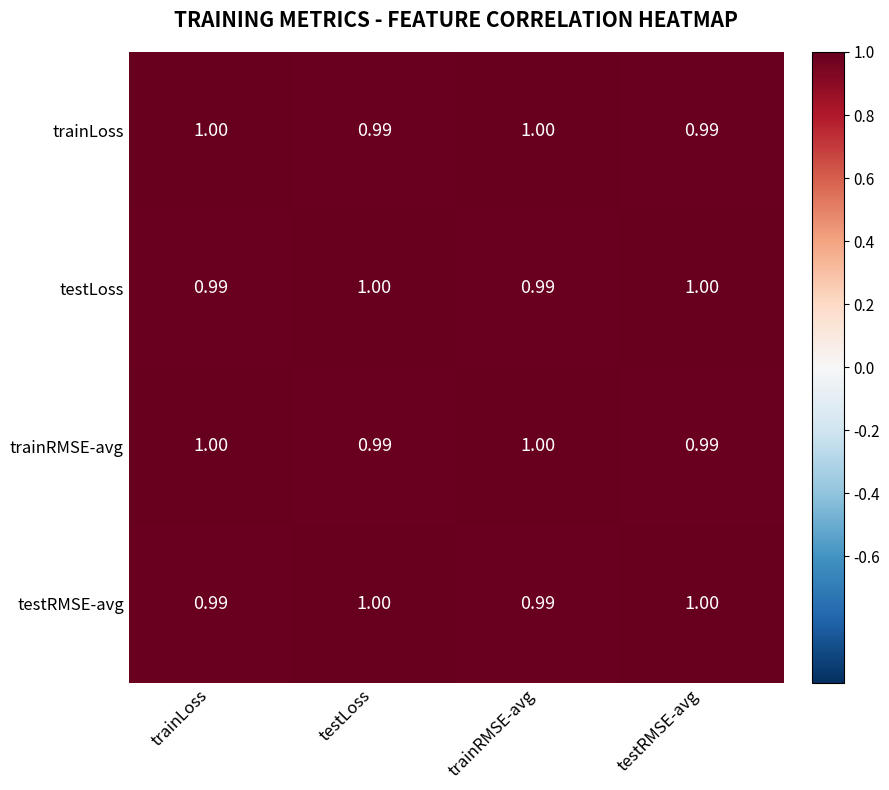

Count the number of data series in this chart.

4